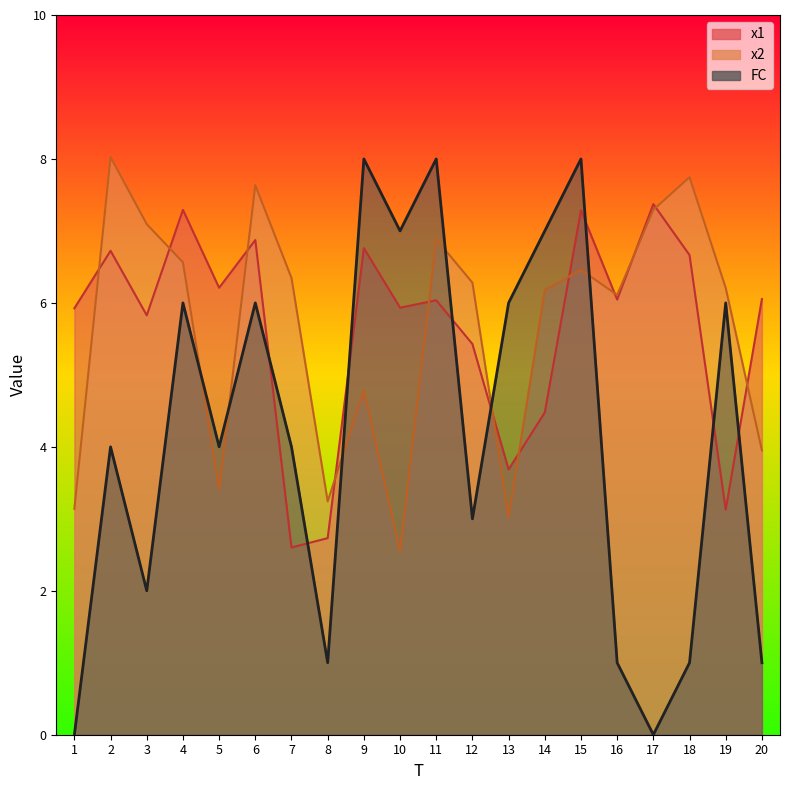

In x2, how many points are higher than both neighbors (excluding endpoints)?

6